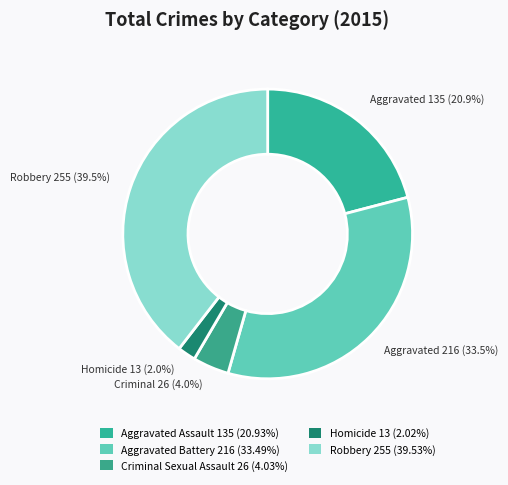

Count the number of slices in the pie.

5